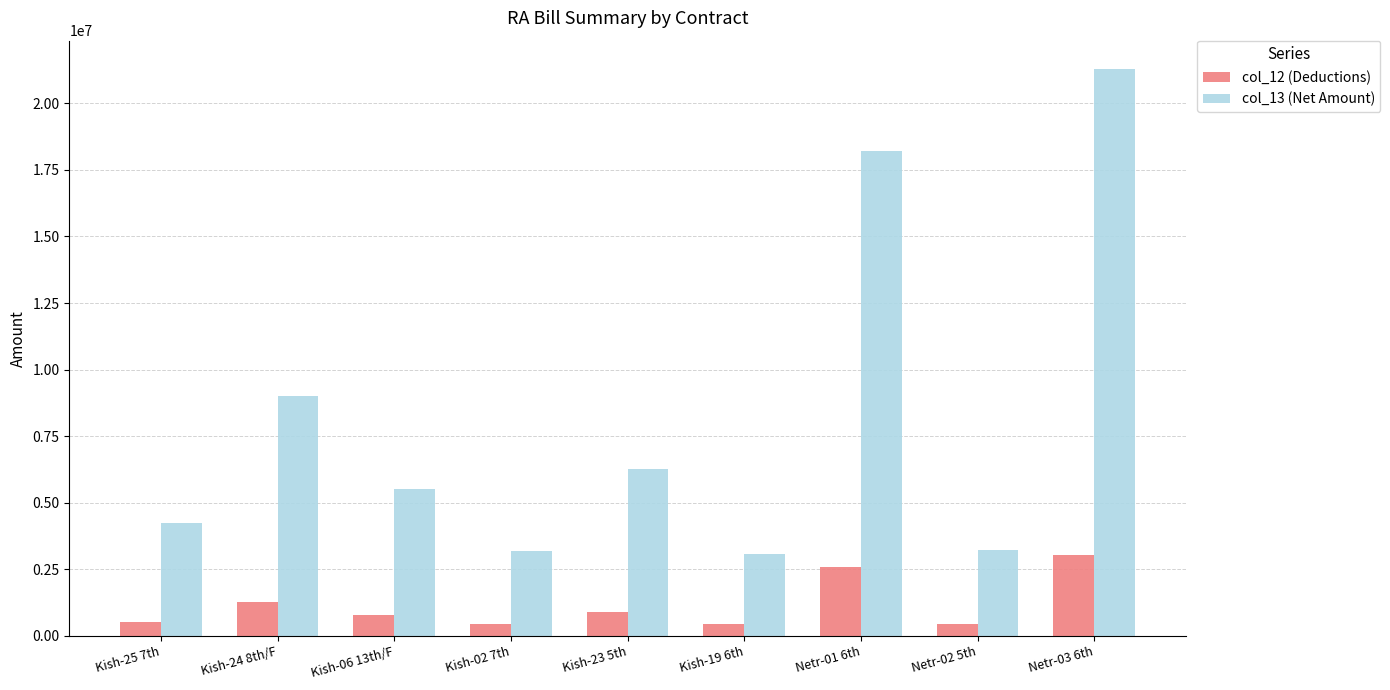

What is the label of the 5th bar from the left?

Kish-23 5th